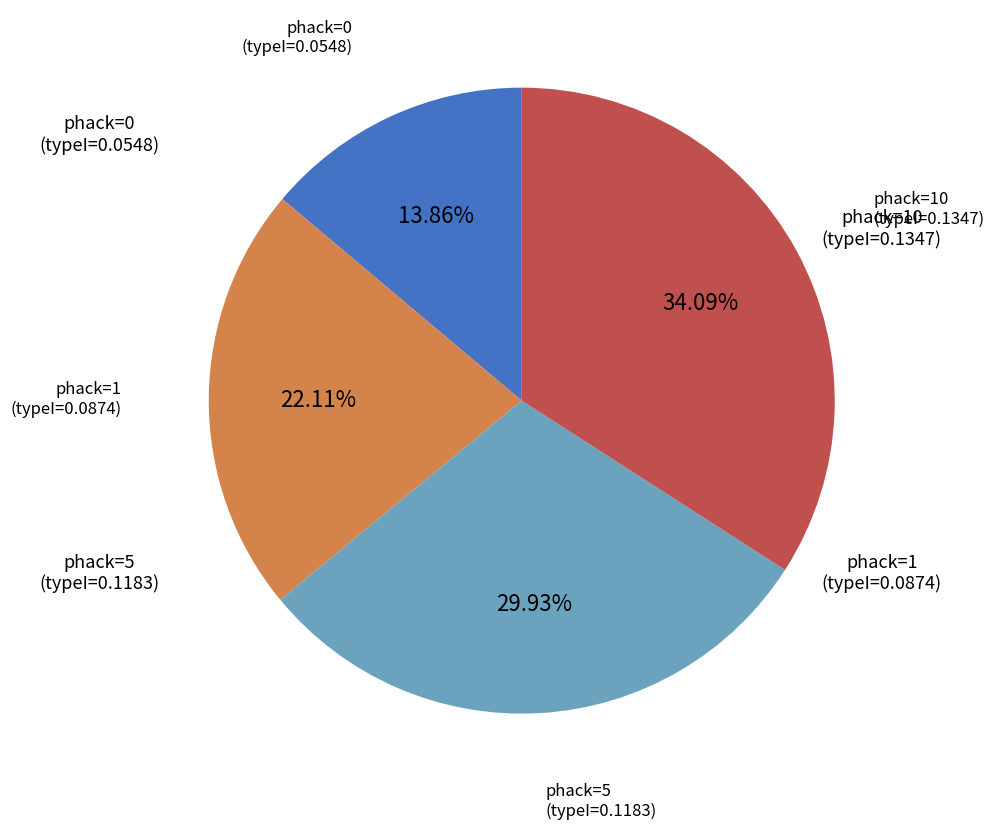

Rank the categories by value from highest to lowest.

phack=10, phack=5, phack=1, phack=0